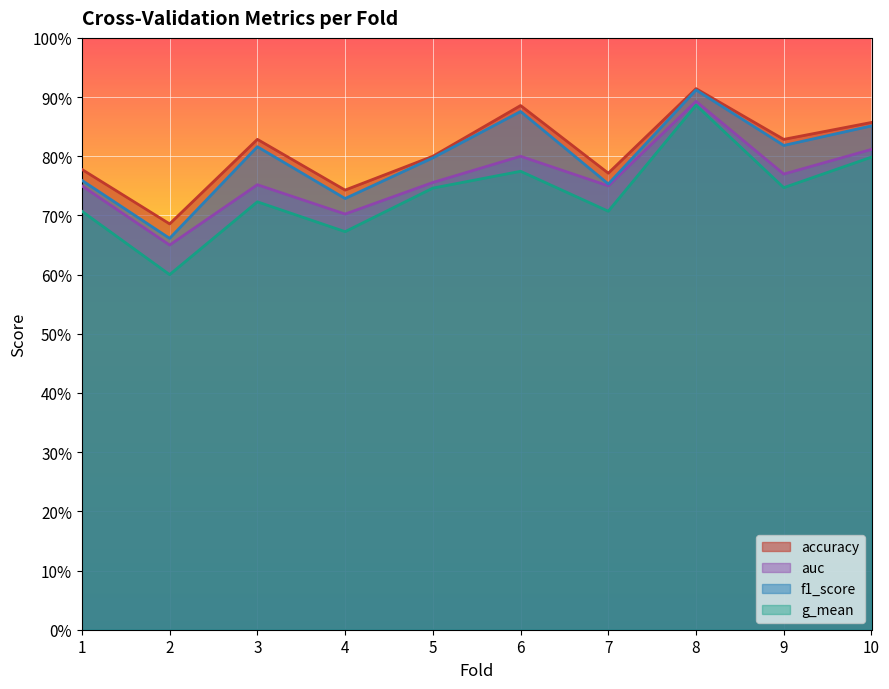

True or false: f1_score and auc intersect in this chart.

False